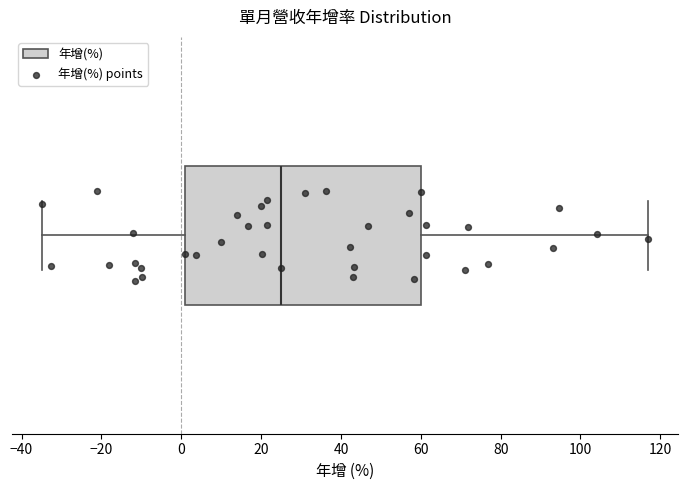

Where does the right whisker of the box end on the x-axis? The values are not printed on the chart, so give them approximately, as read against the axis.

116